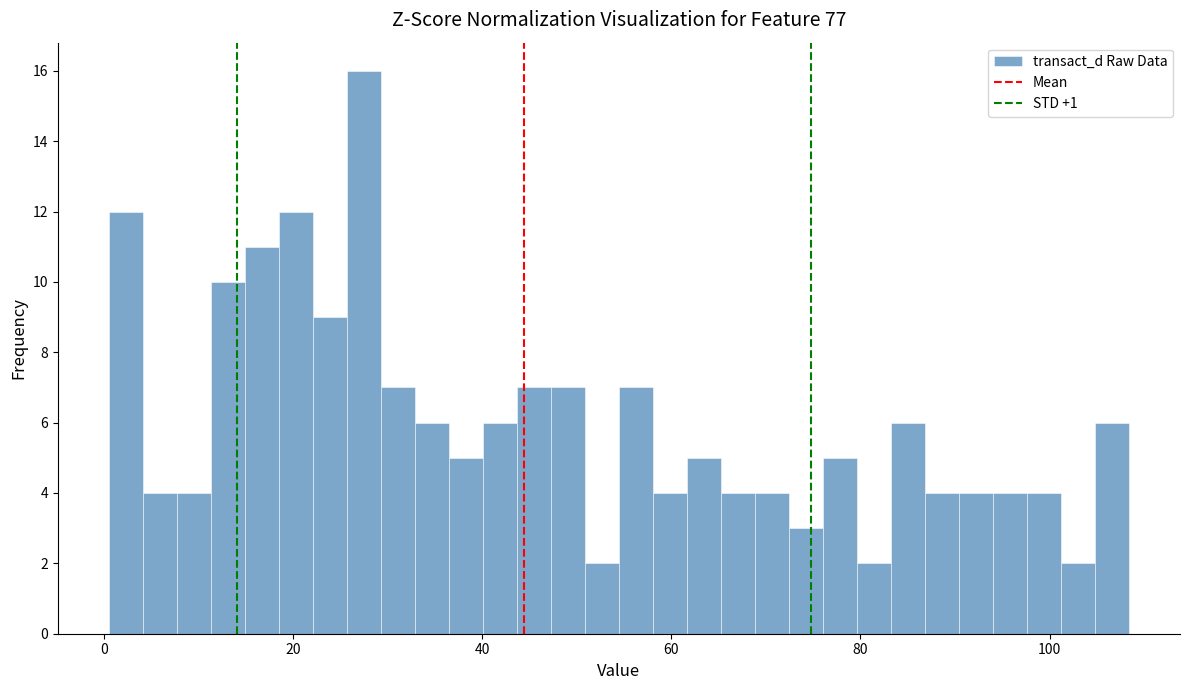

Around what value on the x-axis is the tallest bar? Give the approximate position of its centre, as read against the axis.

28